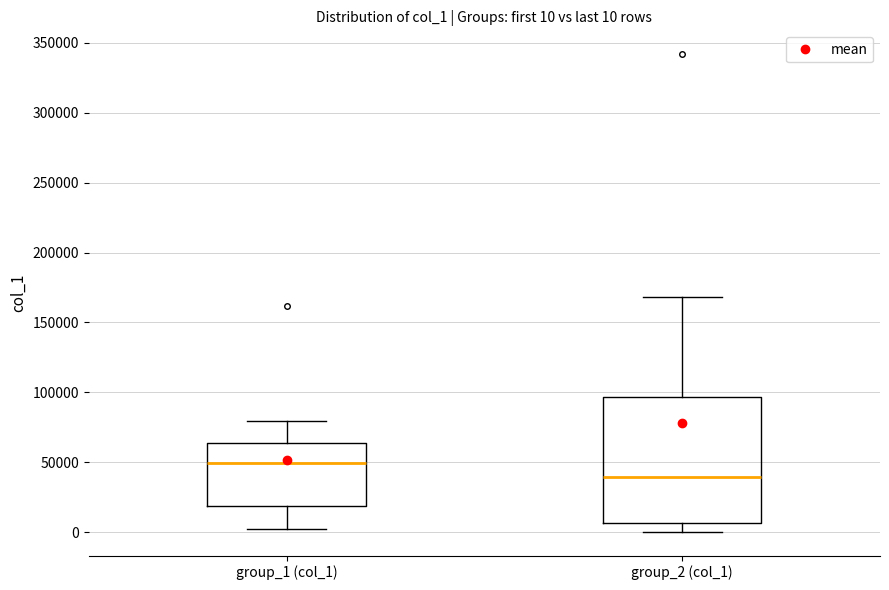

Which box's median line is the highest?

group_1 (col_1)